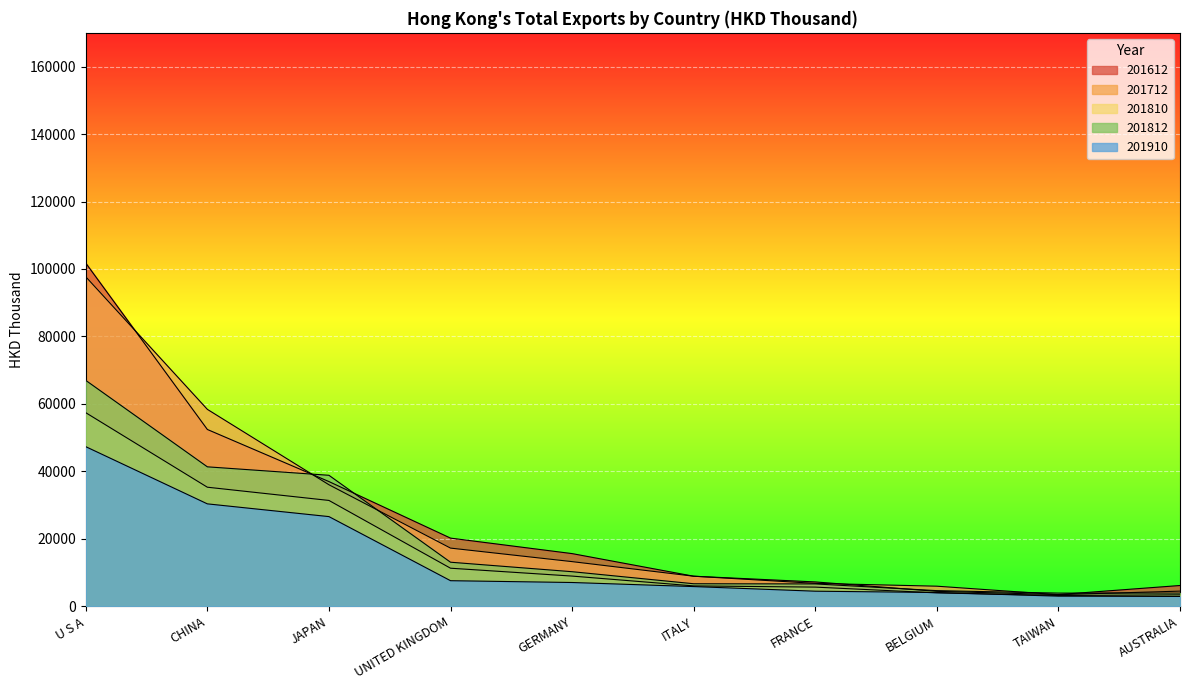

What is the sum of the 201812 values at UNITED KINGDOM and AUSTRALIA?

17013.8